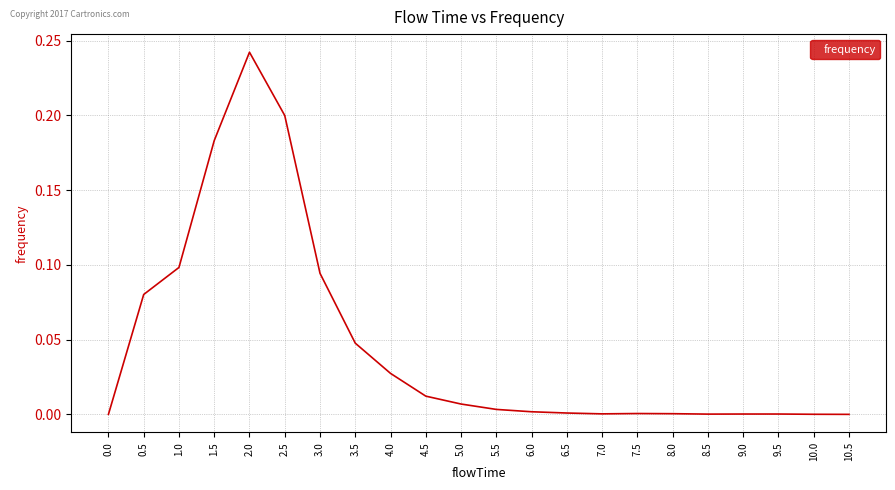

The value at 10.5 is -0.1. True or false?

False